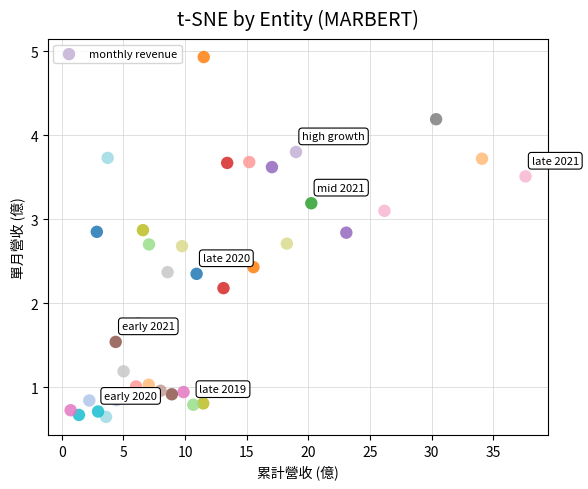

What Y value in the scatter plot is closest to 2?

2.2